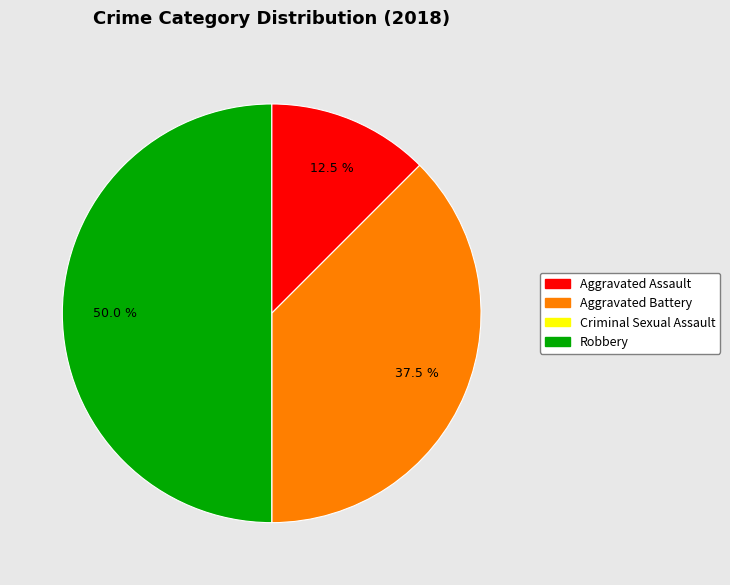

What is the largest slice in the pie chart?

Robbery